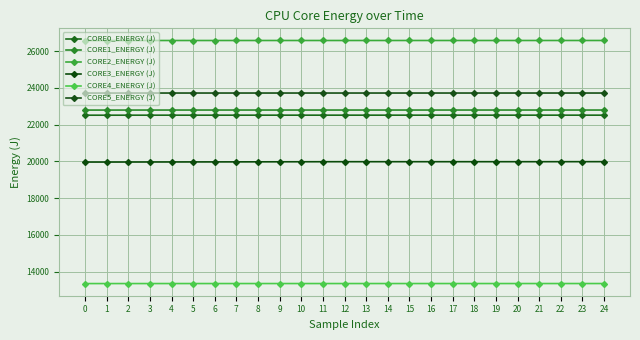

Count the number of data series in this chart.

6